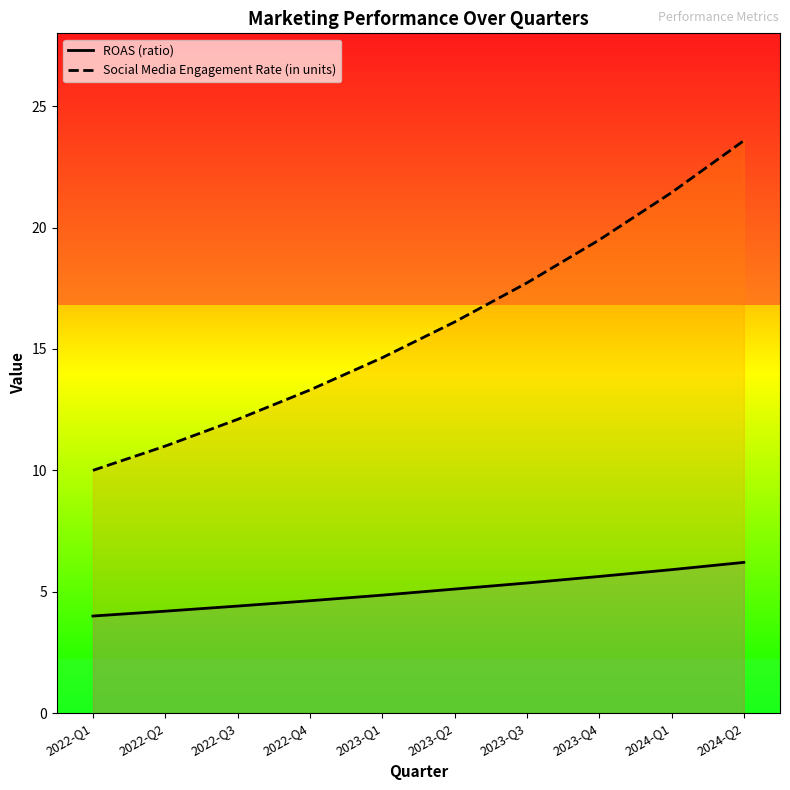

Between 2022-Q1 and 2023-Q1, which series saw the biggest shift?

Social Media Engagement Rate (in units)